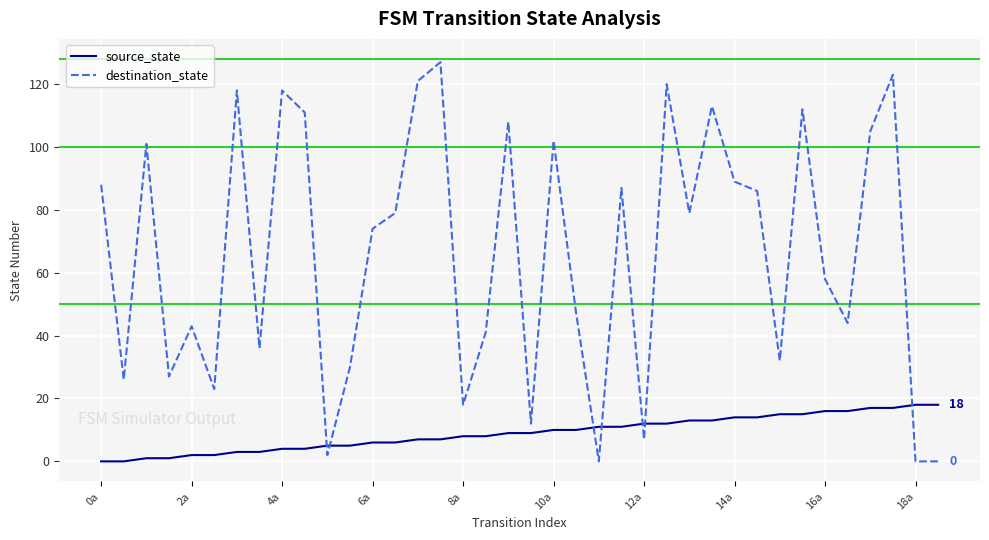

Which series has the largest total across all categories?

destination_state